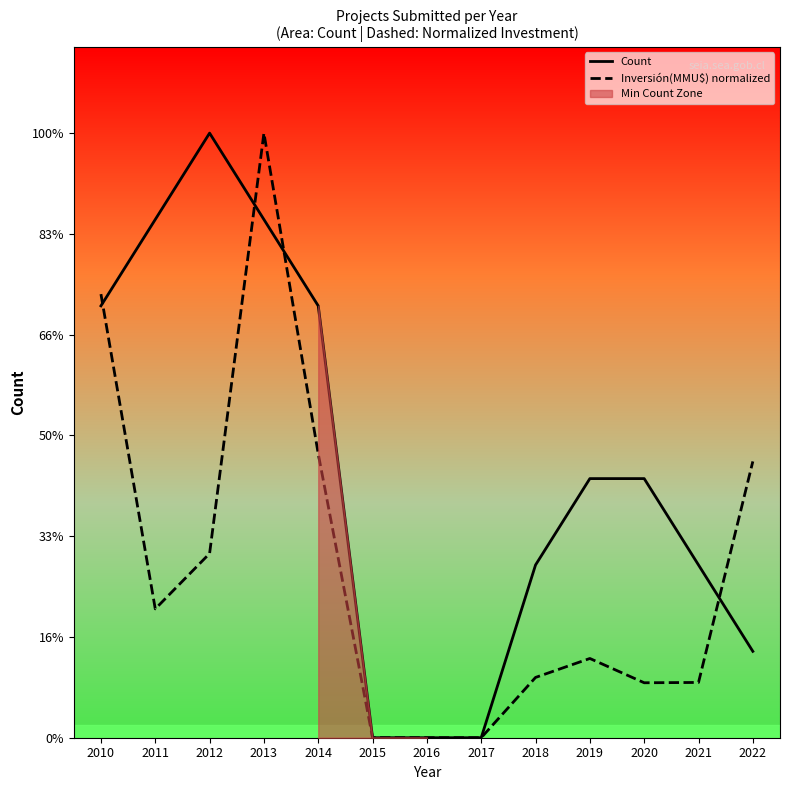

What is the maximum value for Count?

7.0